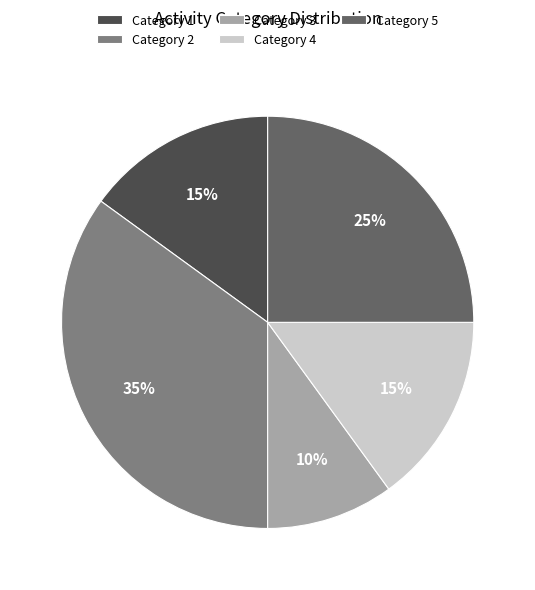

Is there a majority slice in this chart?

No